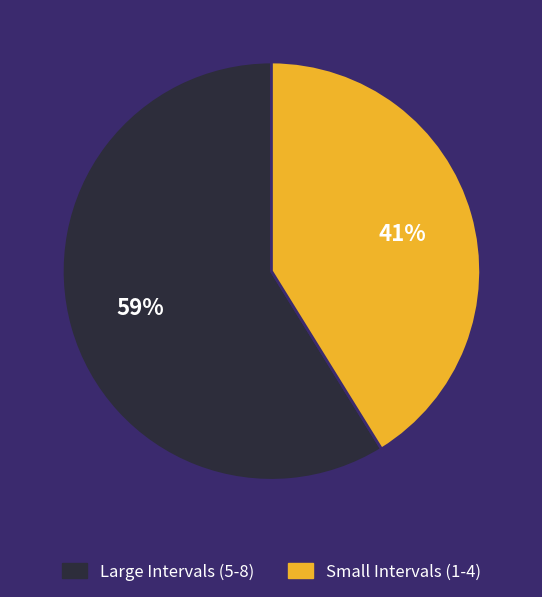

To the nearest percent, what is the difference between the largest and smallest slice percentages?

18%